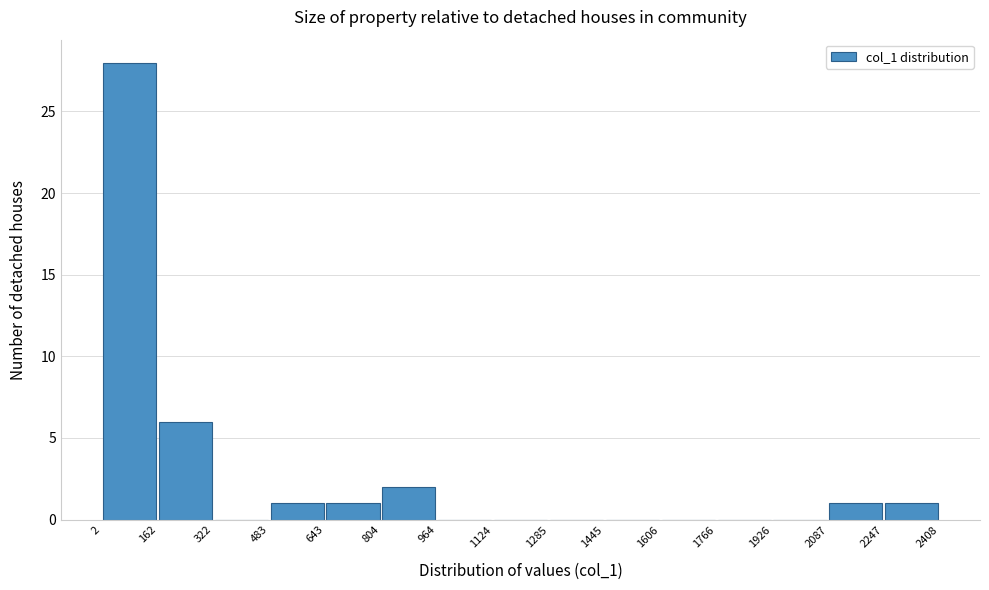

Reading left to right, list every bar in this chart as the range it spans on the x-axis followed by its height. The values are not printed on the chart, so give them approximately, as read against the axis.

2 to 162: 28
162 to 322: 6
322 to 483: 0
483 to 643: 1
643 to 804: 1
804 to 964: 2
964 to 1124: 0
1124 to 1285: 0
1285 to 1445: 0
1445 to 1606: 0
1606 to 1766: 0
1766 to 1926: 0
1926 to 2087: 0
2087 to 2247: 1
2247 to 2408: 1